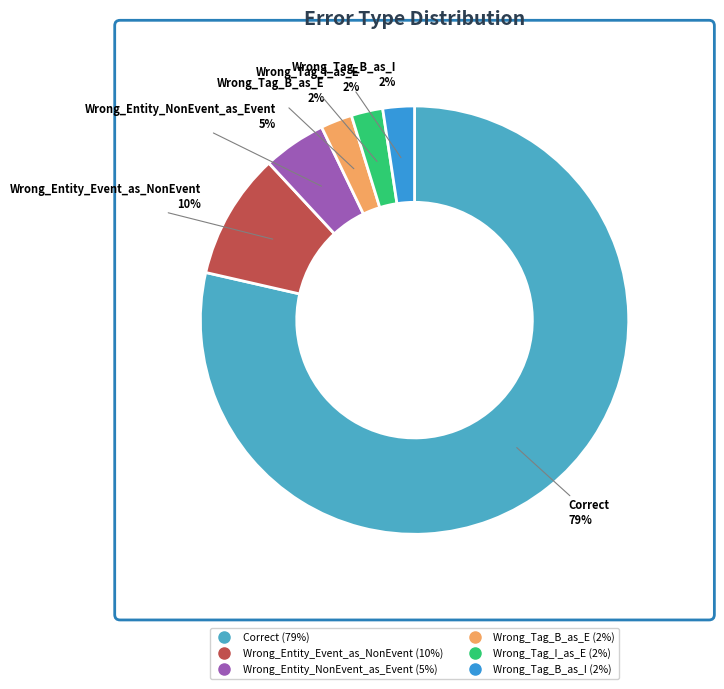

Do Correct and Wrong_Tag_B_as_E together represent more than half of the pie?

Yes